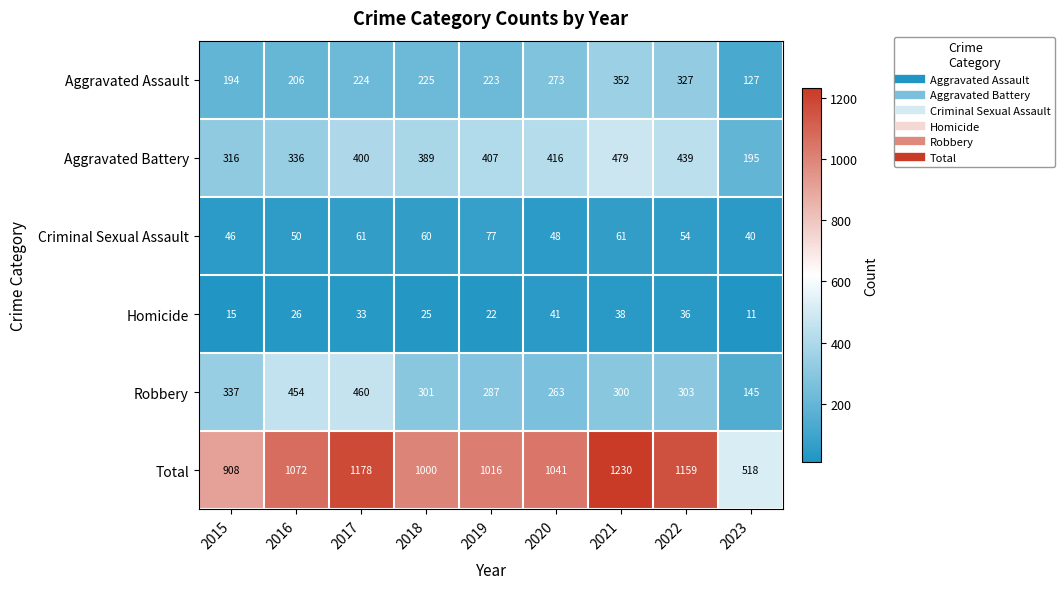

Rank the series by their maximum value, from lowest to highest.

Homicide, Criminal Sexual Assault, Aggravated Assault, Robbery, Aggravated Battery, Total